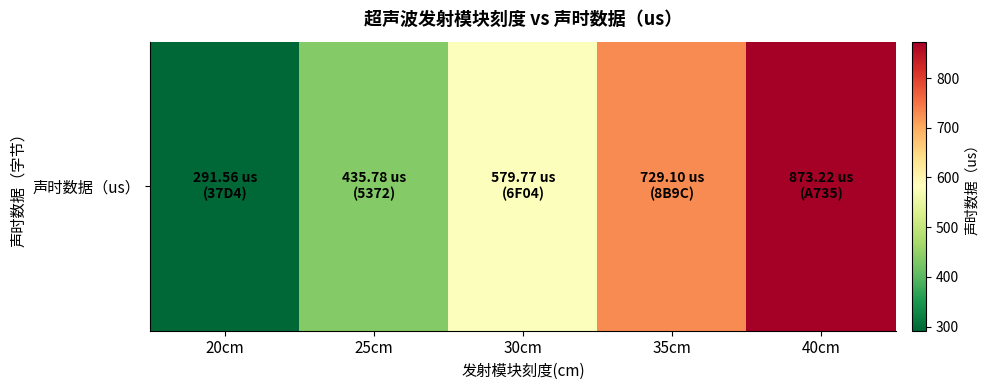

The value at 35cm is 1205.9. True or false?

False